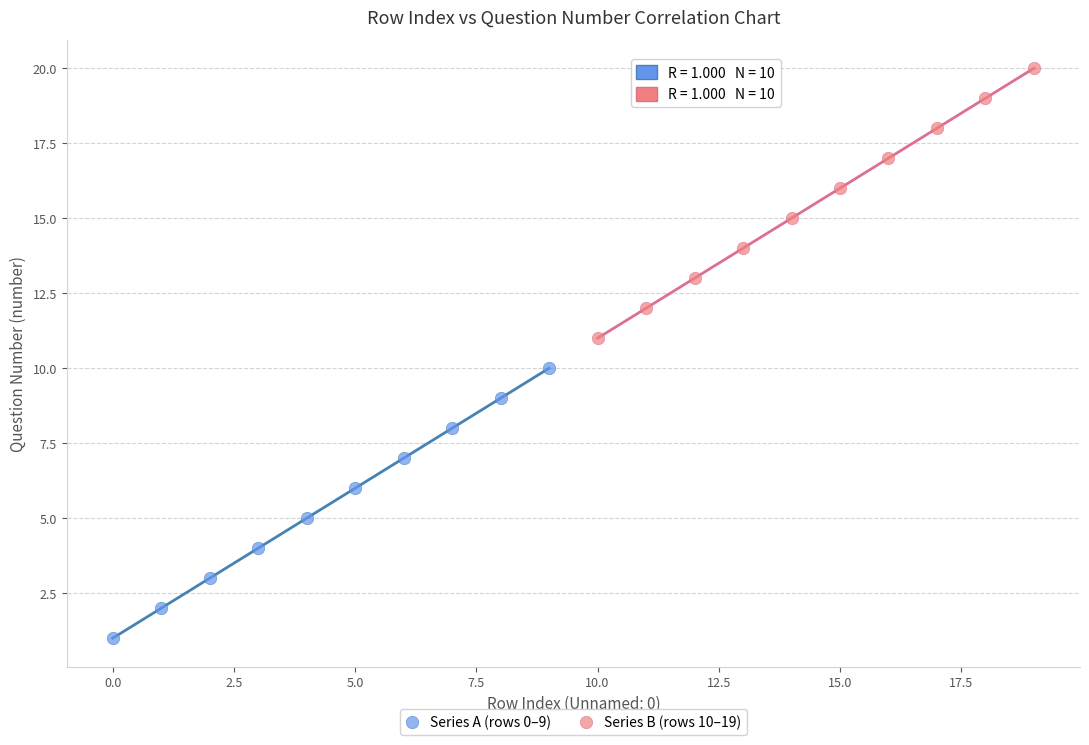

Which series reaches the minimum Y coordinate?

Series A (rows 0–9)